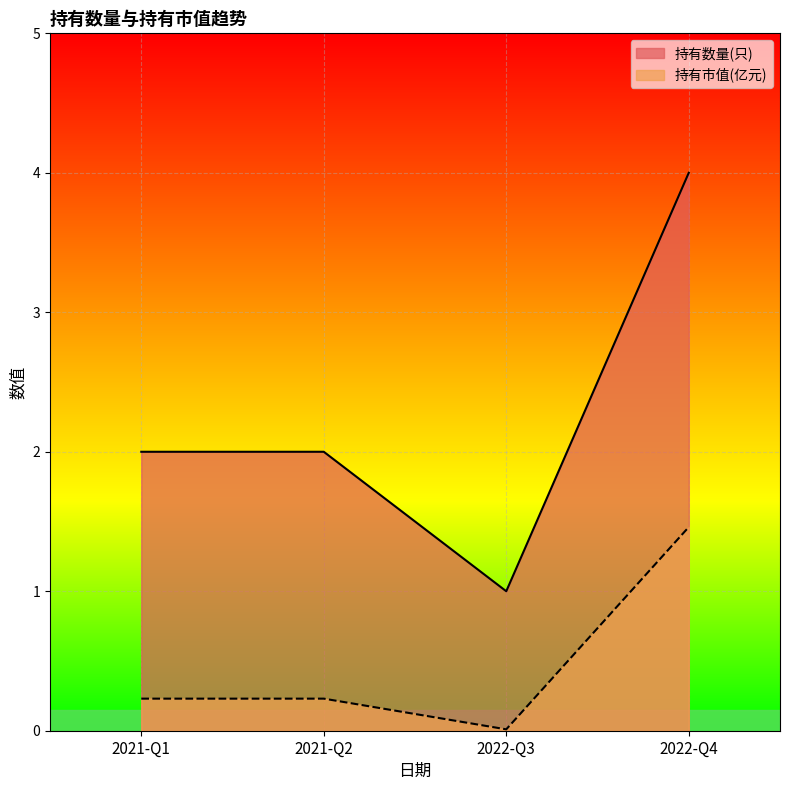

True or false: 持有市值(亿元) has a value of 0.0 at 2022-Q3.

False